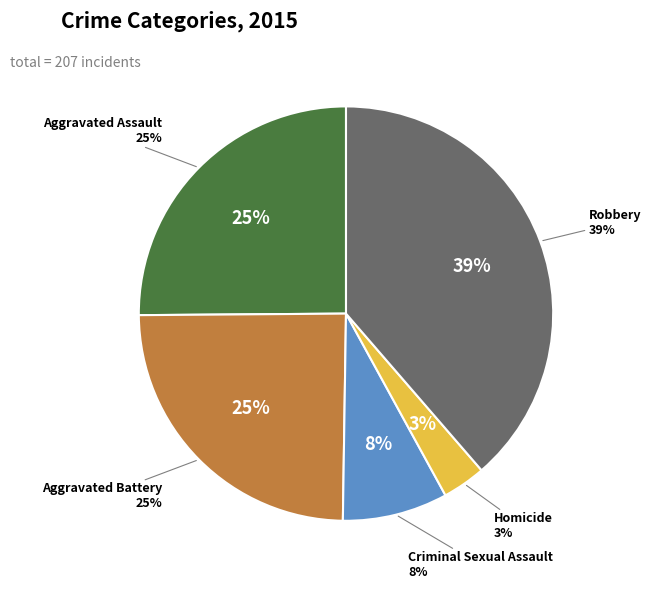

What is the ratio of the value at Aggravated Battery to the value at Aggravated Assault?

1.0